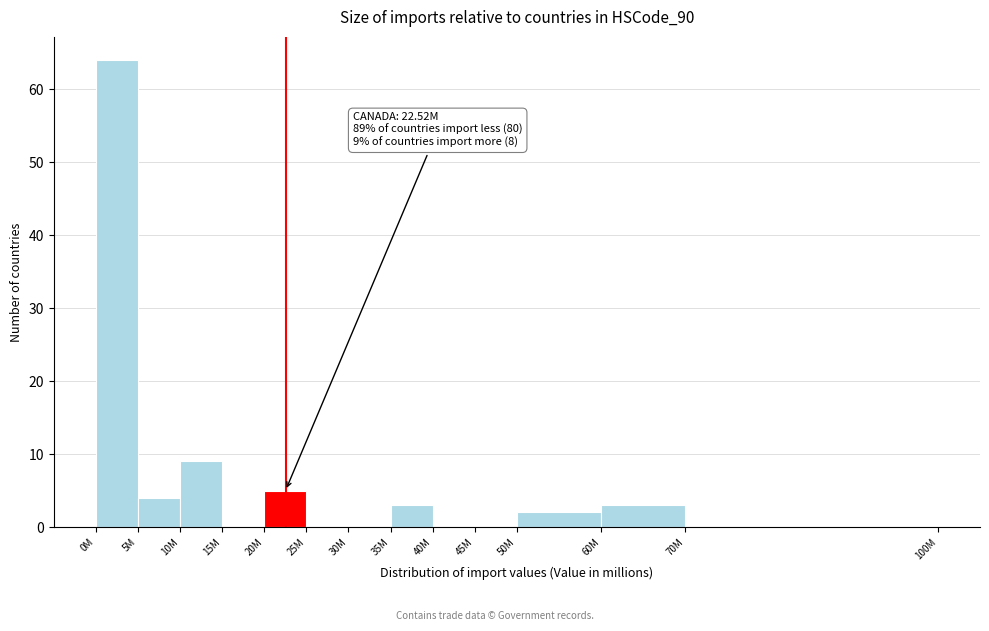

Reading right to left, list all the values displayed in this chart.

70M=0	60M=3	50M=2	45M=0	40M=0	35M=3	30M=0	25M=0	20M=5	15M=0	10M=9	5M=4	0M=64